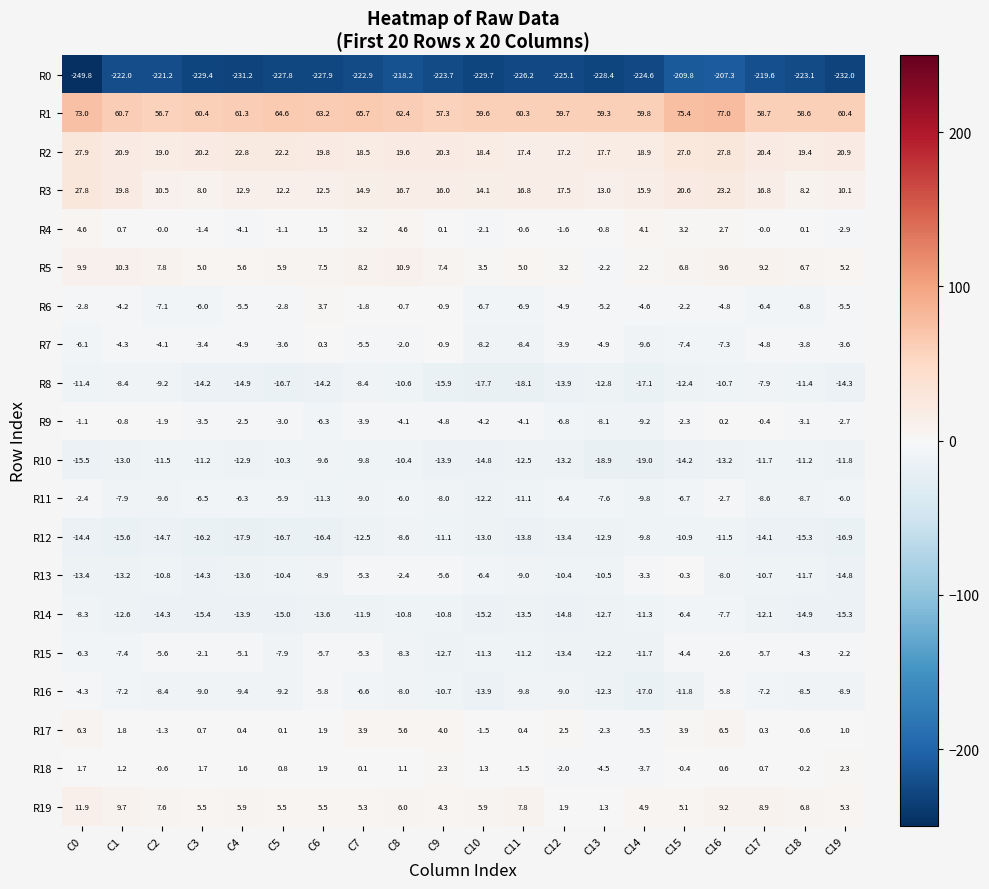

At which category is the sum across all series the highest?

C16